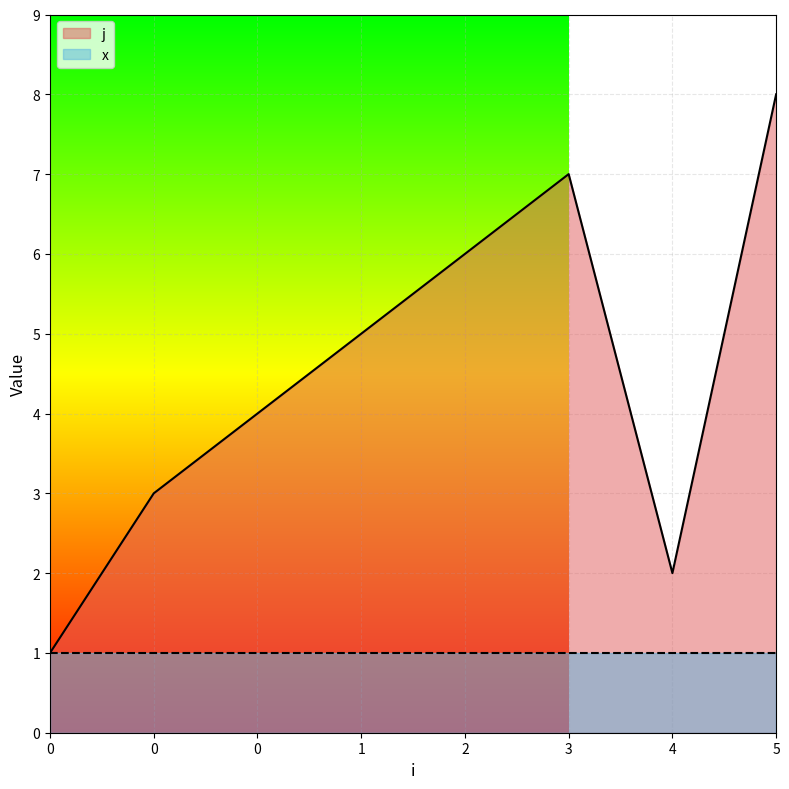

What is the value of the 4th point from the left?

5